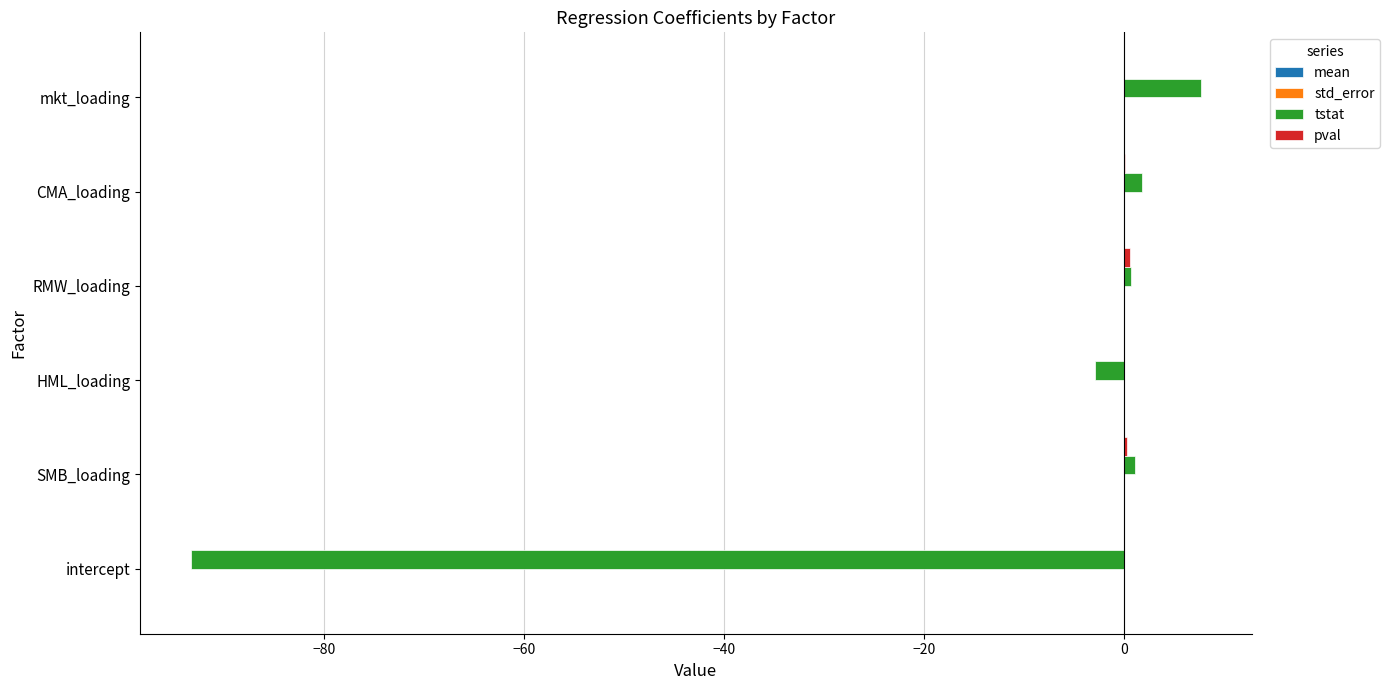

At which label is tstat closest to -42?

HML_loading